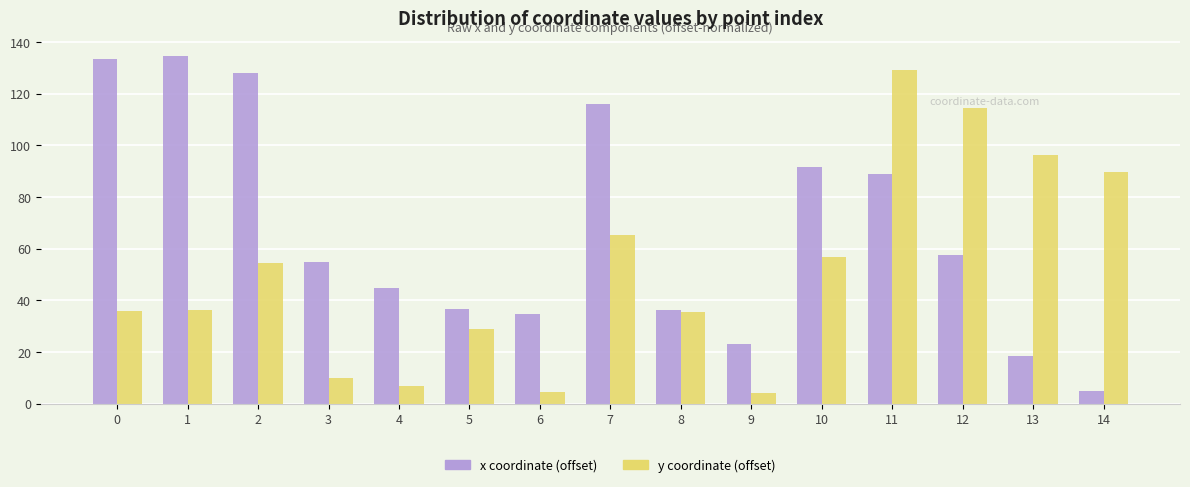

What is the maximum value shown in the chart?

134.7